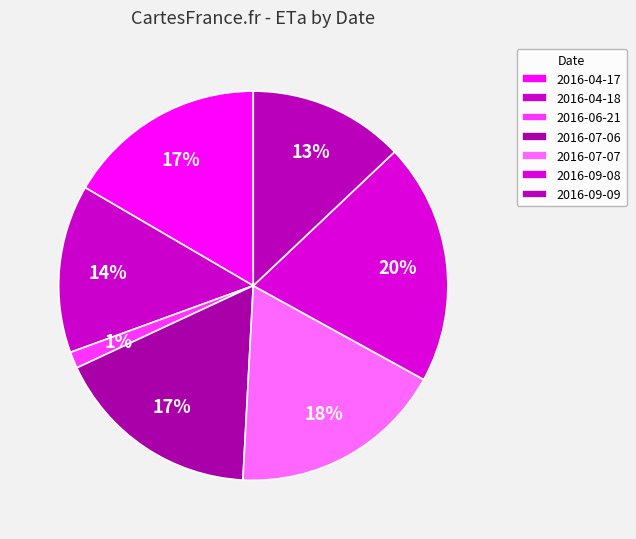

Approximately how many times larger is the value at 2016-06-21 compared to 2016-09-09?

0.1